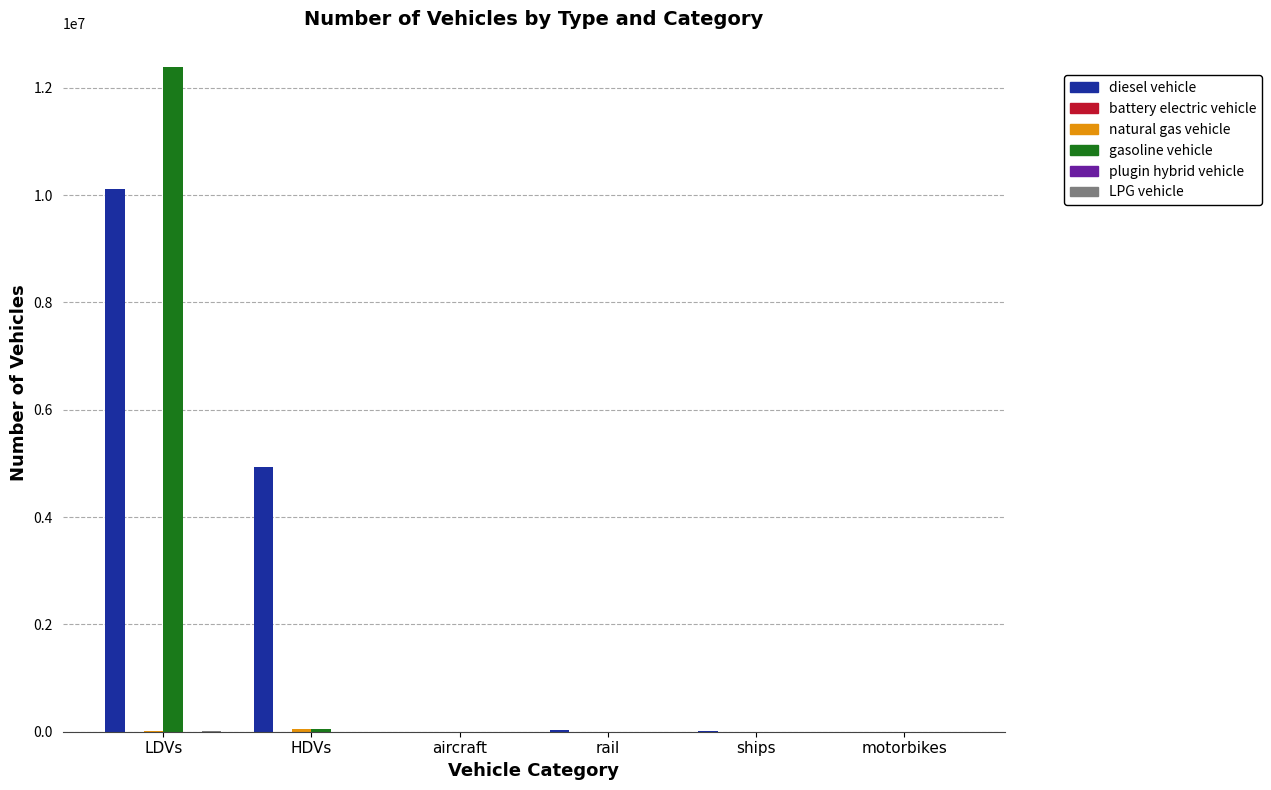

Which series changed the most between LDVs and aircraft?

gasoline vehicle